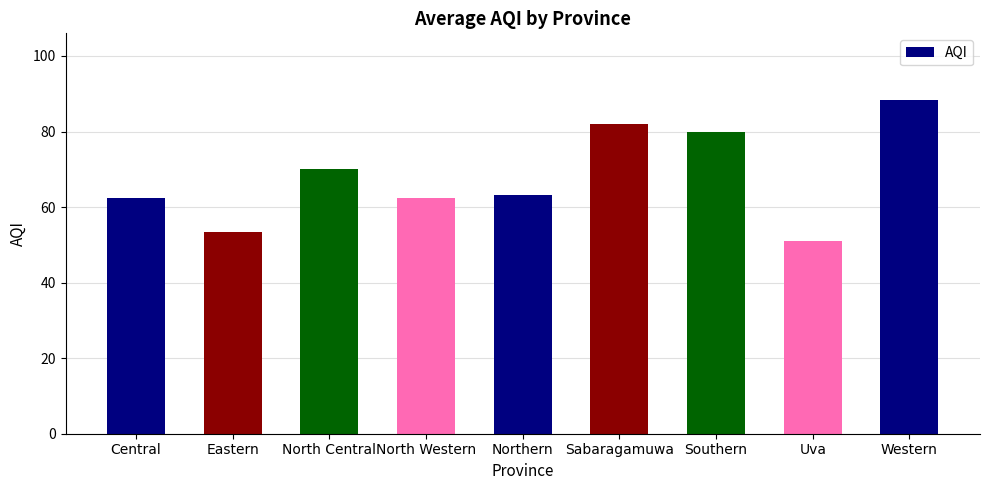

What is the minimum value shown in the chart?

51.0